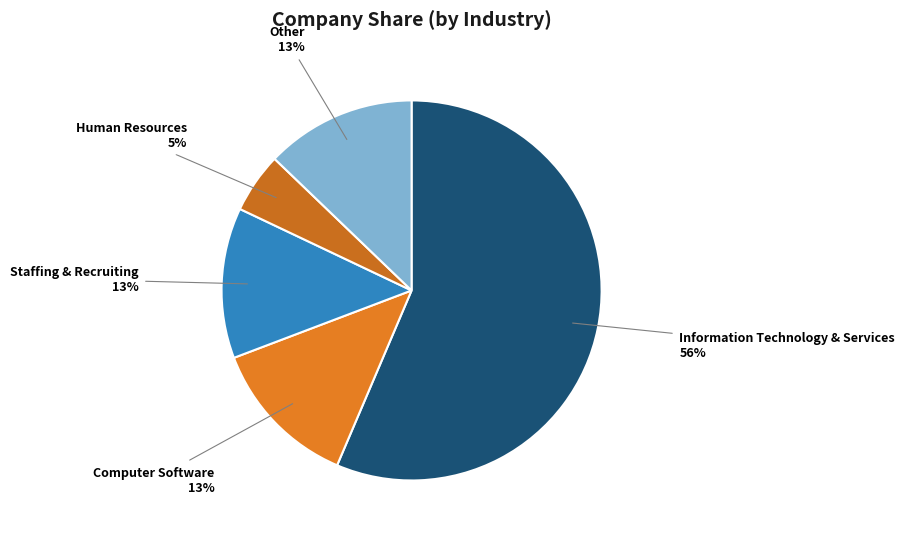

To the nearest percent, what percentage of the pie is Staffing & Recruiting?

13%